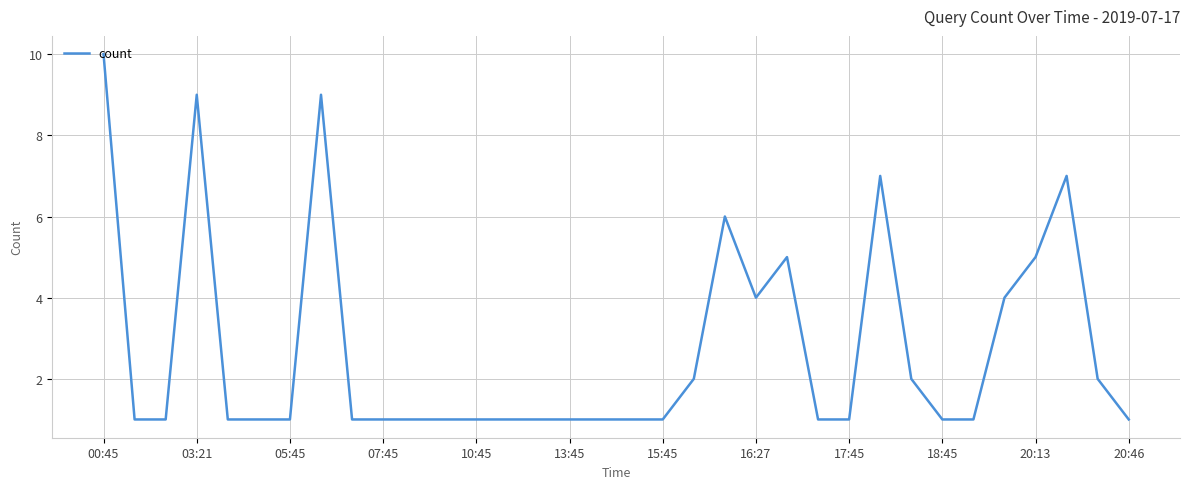

True or false: the data has more than 0 interior local peaks.

True